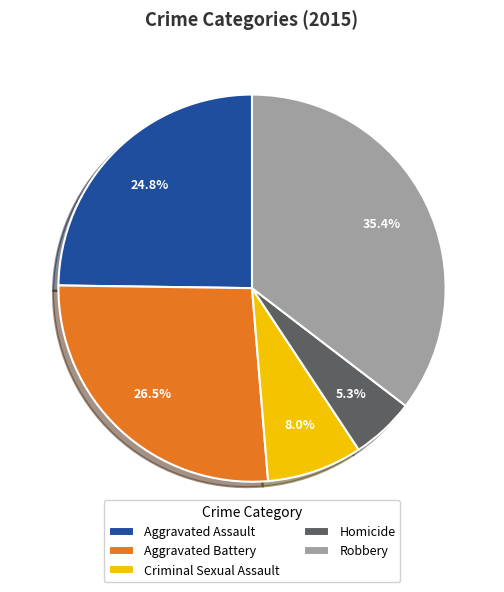

What percentage do Criminal Sexual Assault and Aggravated Battery together represent?

34.5%